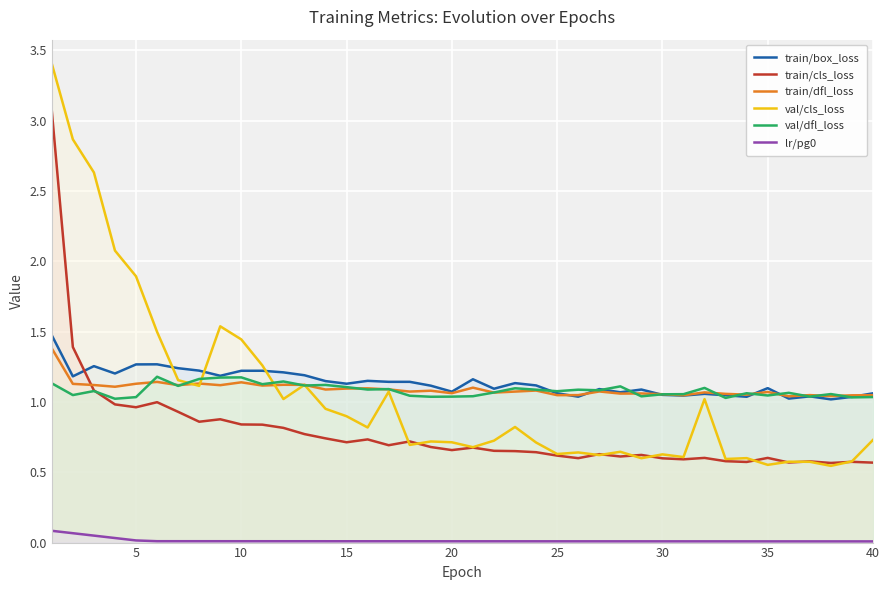

True or false: train/dfl_loss has a value of 0.6 at 25.

False